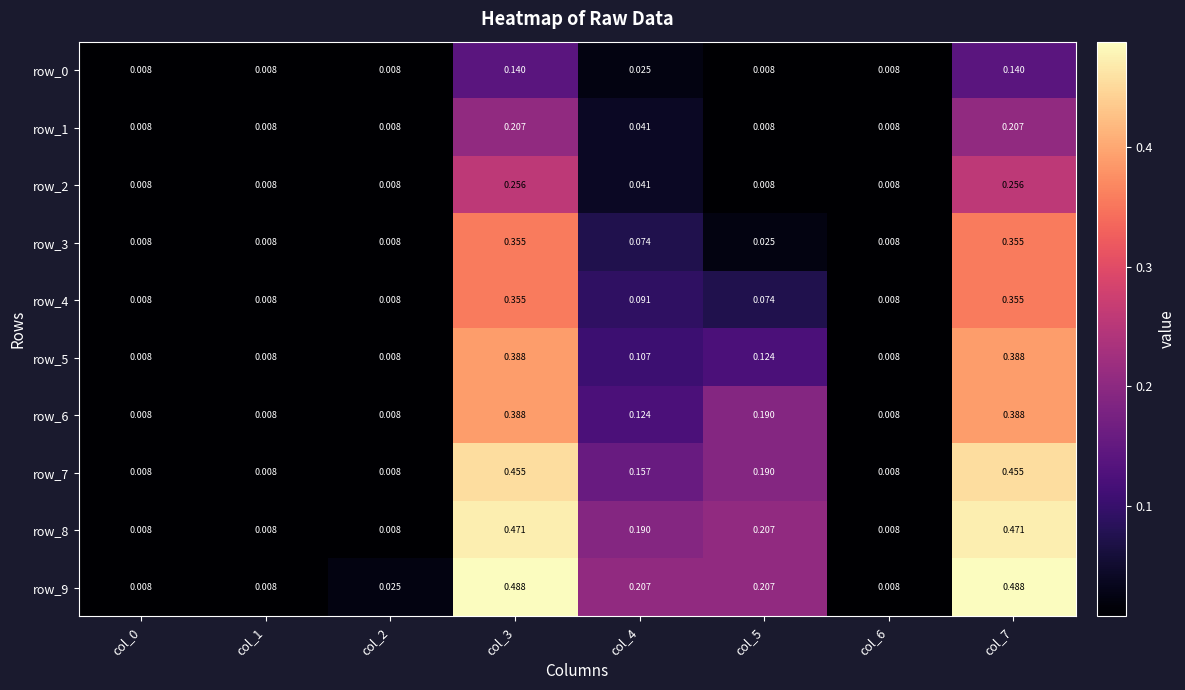

At how many categories does at least one series exceed 0?

8